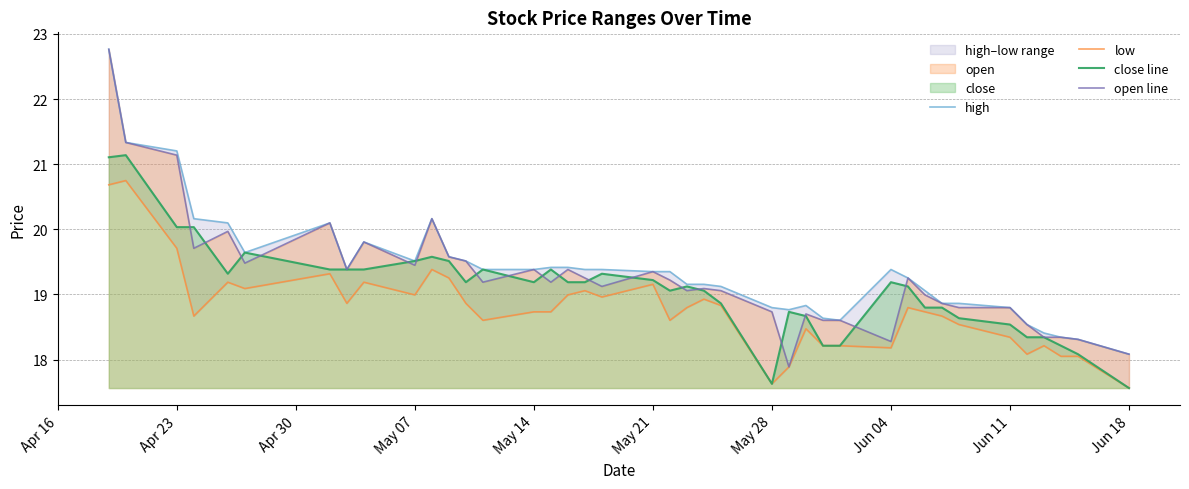

What is the average value of the close line series?

19.1